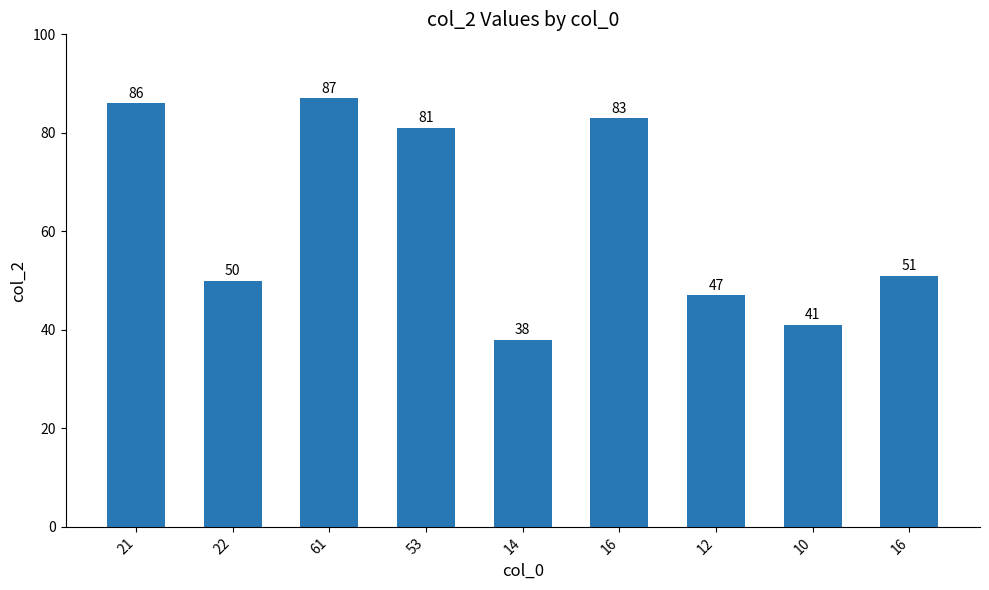

How many bars are there in total?

9